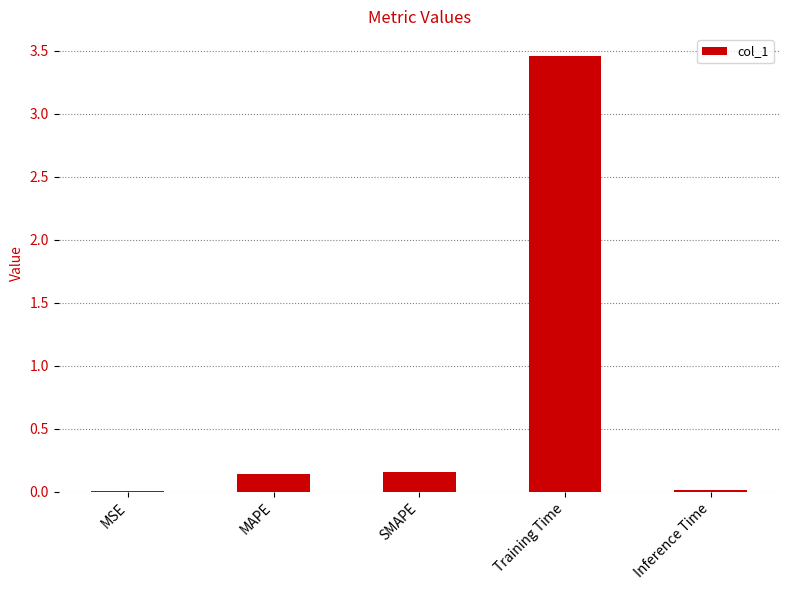

True or false: the data shows 0.0 at MSE.

True